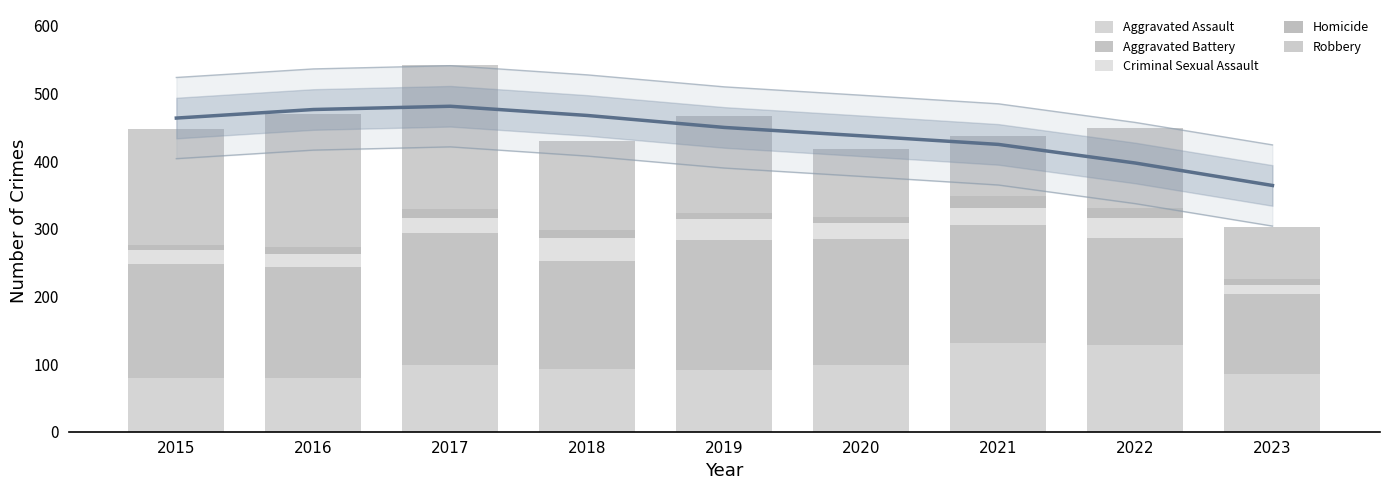

Is the value of Homicide at 2023 greater than the value of Aggravated Battery at 2020?

No